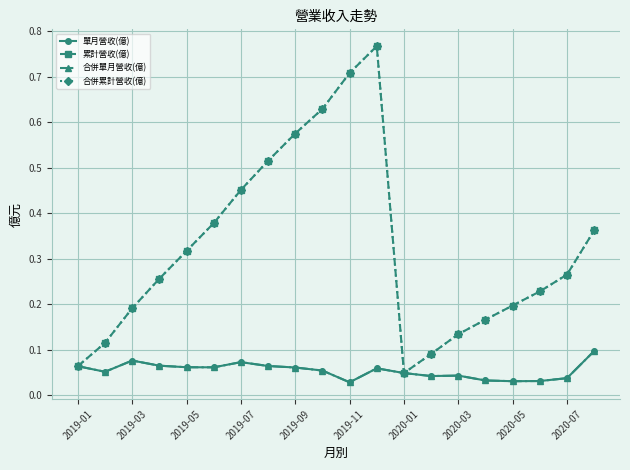

What is the average value of the 合併累計營收(億) series?

0.3